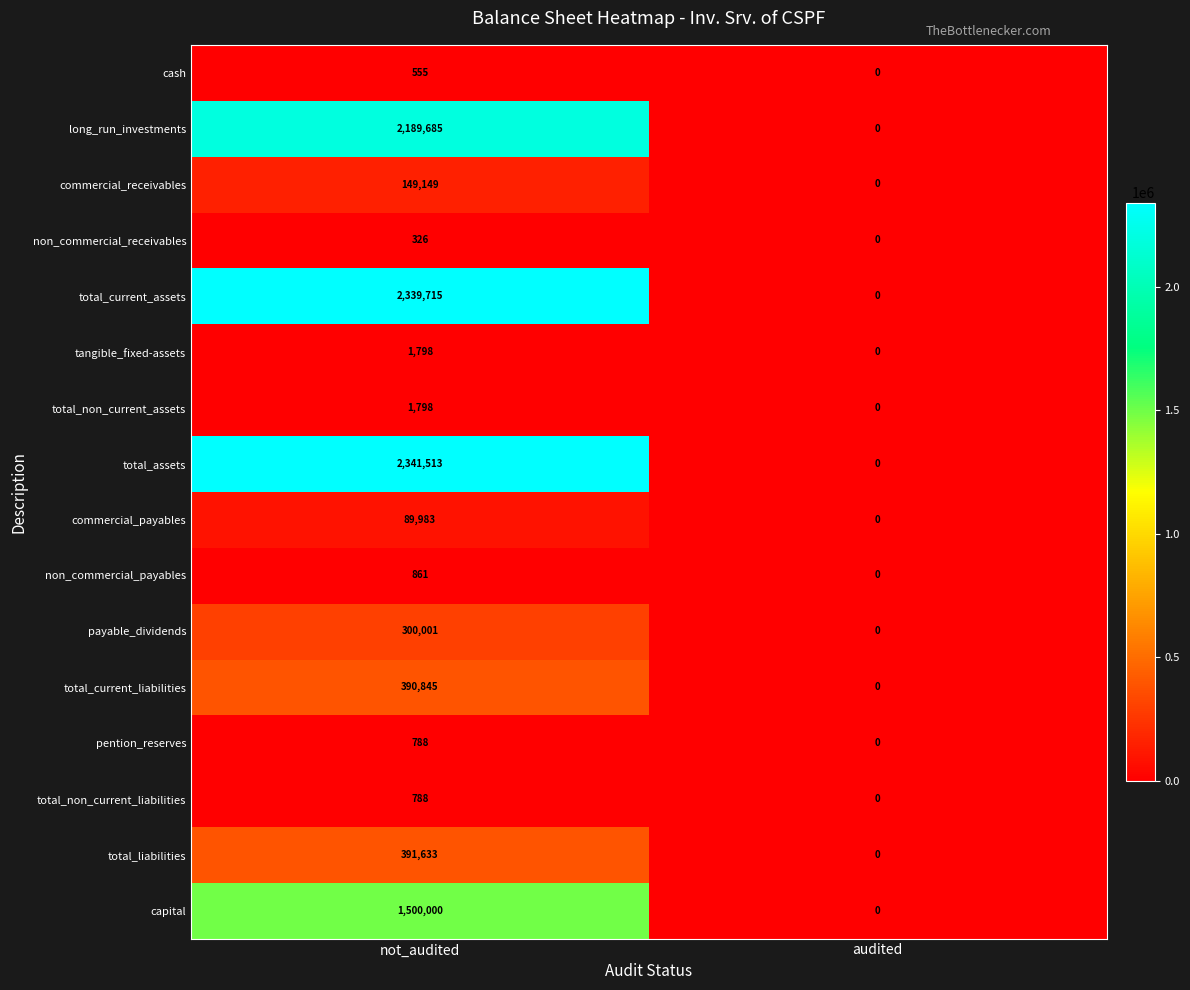

What is the maximum value for payable_dividends?

300001